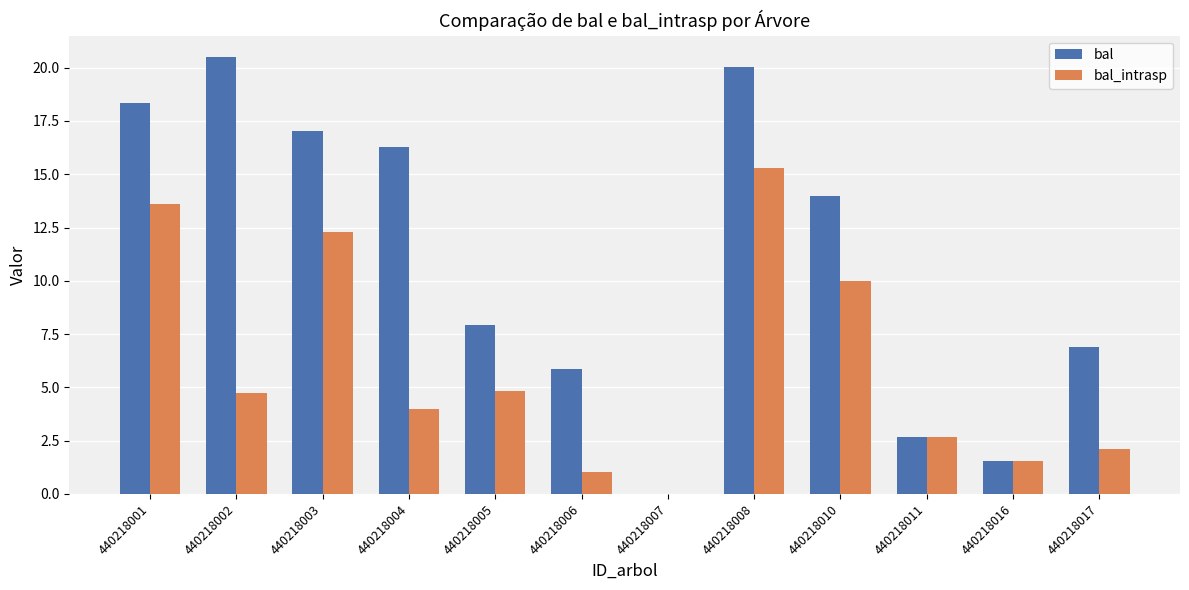

What is the total value across all series at 440218008?

35.3